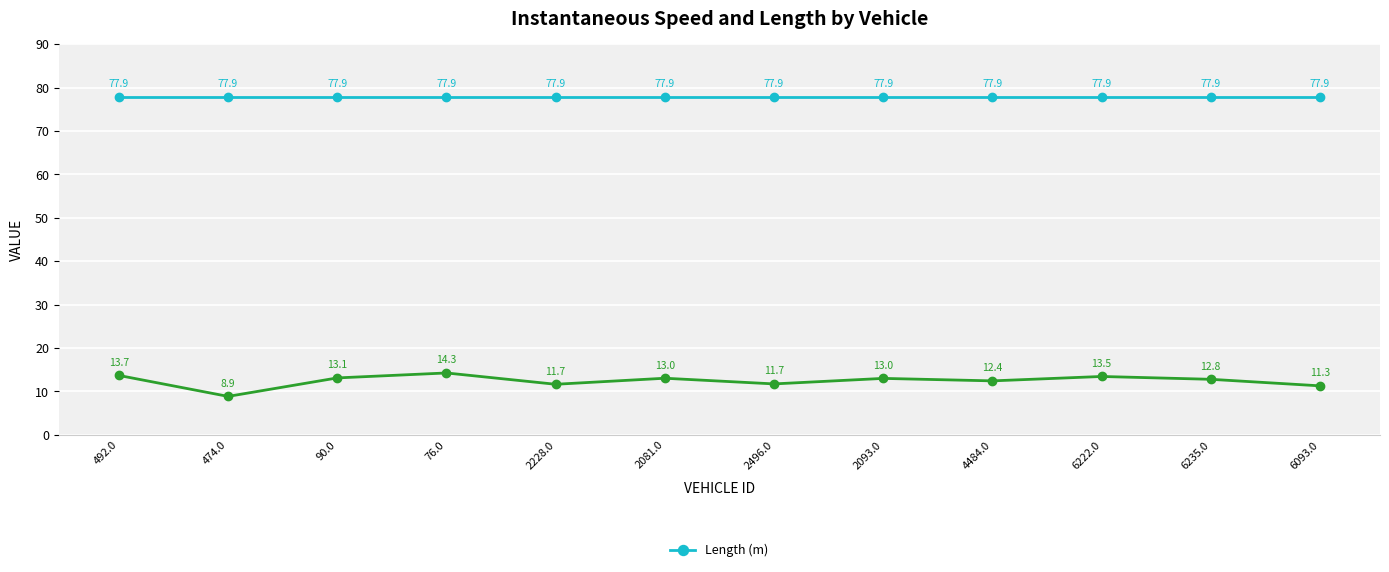

What is the spread (max minus min) of values at 2228.0?

66.2